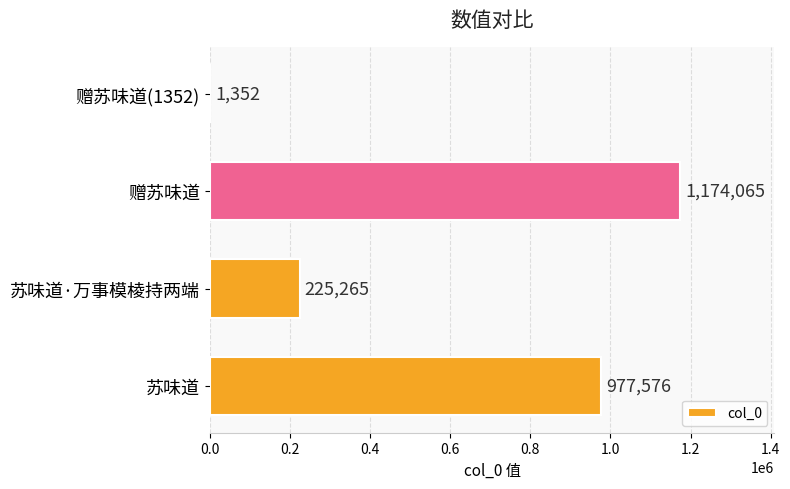

What is the sum of all values?

2378258